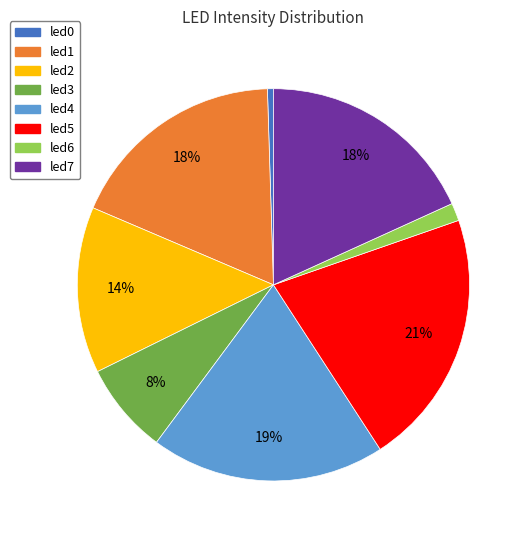

Which category has the biggest portion of the pie?

led5